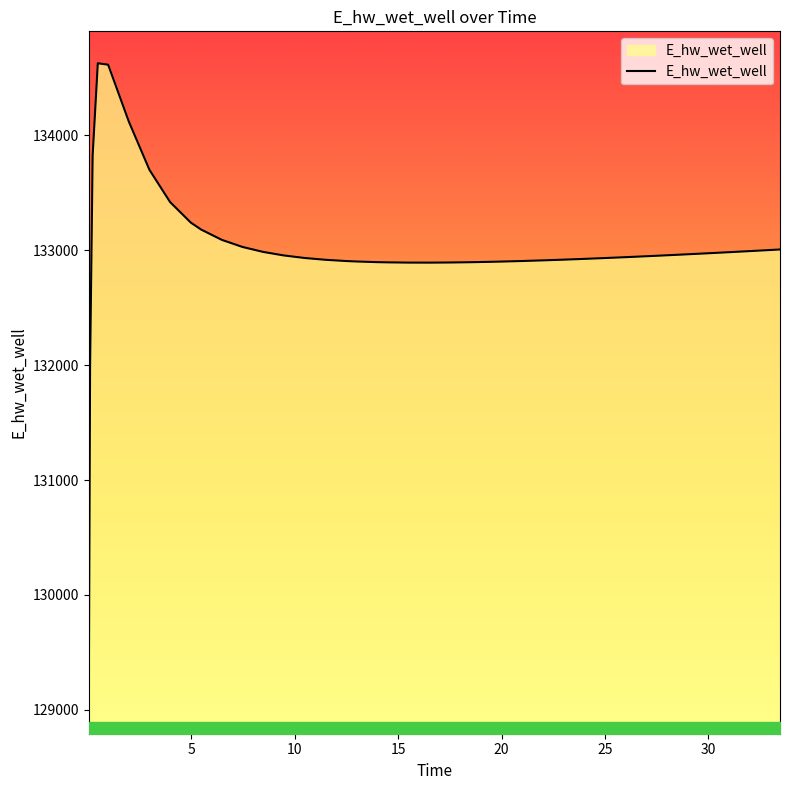

What is the difference between the maximum and minimum values?

5557.7